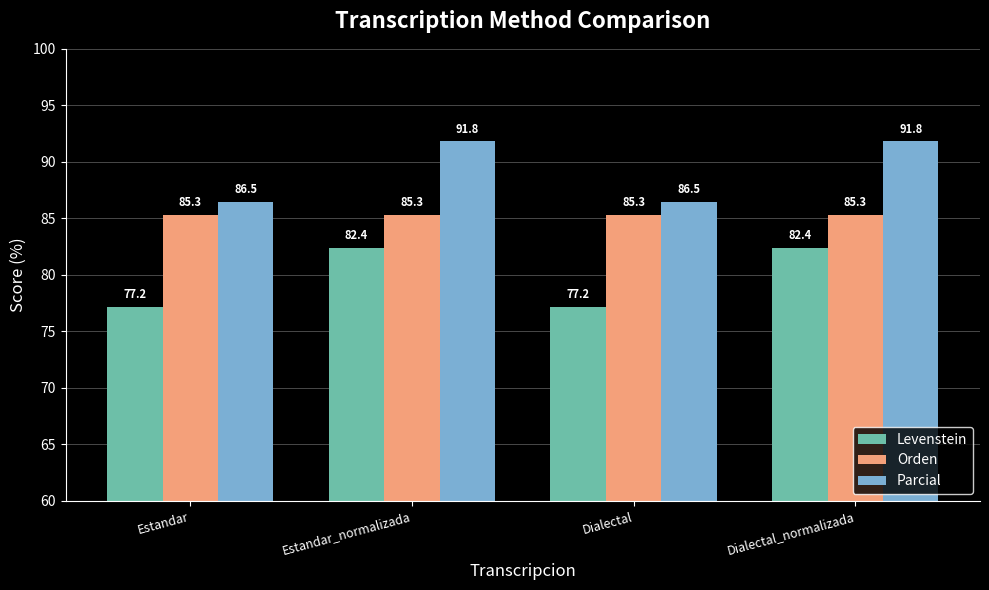

How many groups of bars are there?

4